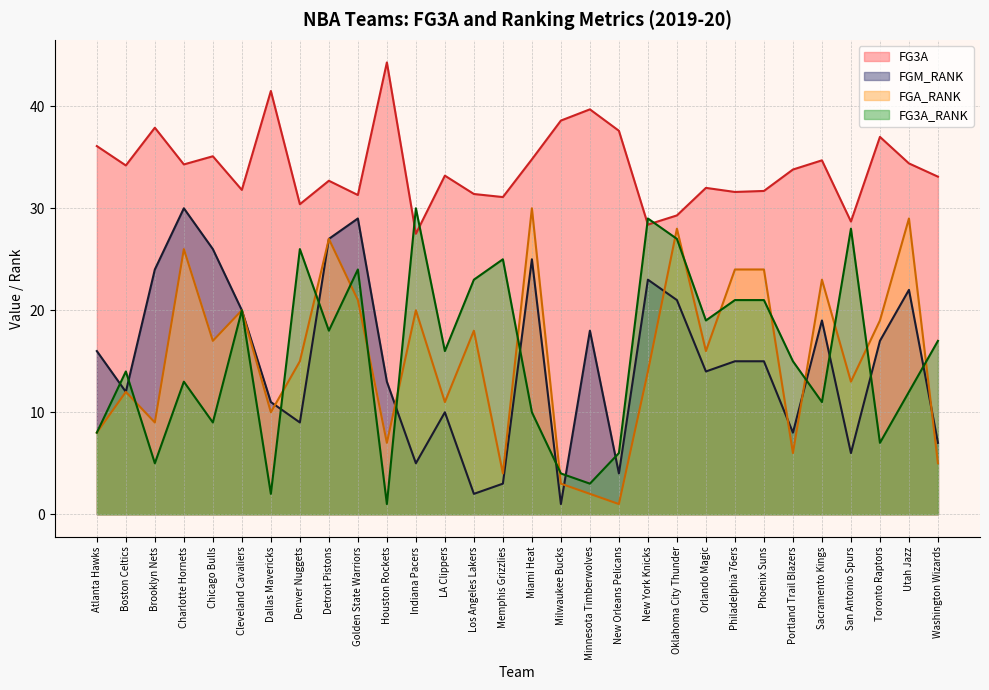

What is the lowest value of the FG3A series?

27.5